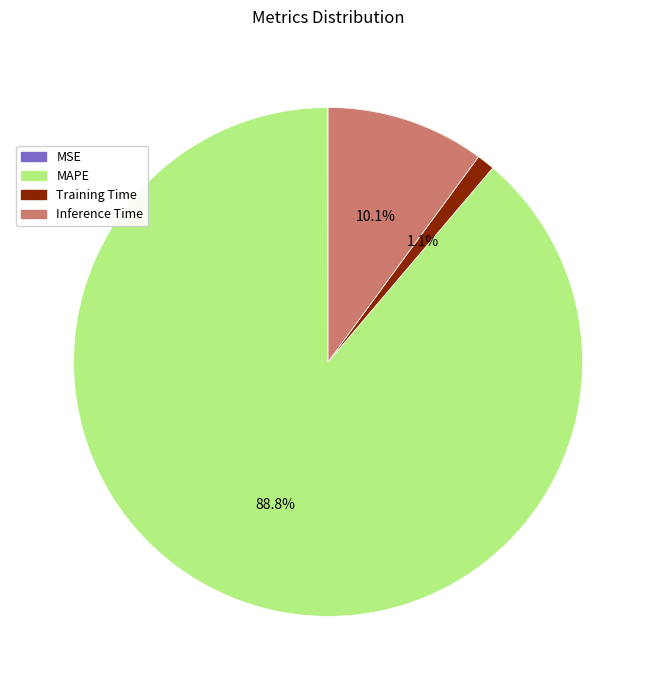

To the nearest percent, what is the difference between the largest and smallest slice percentages?

89%